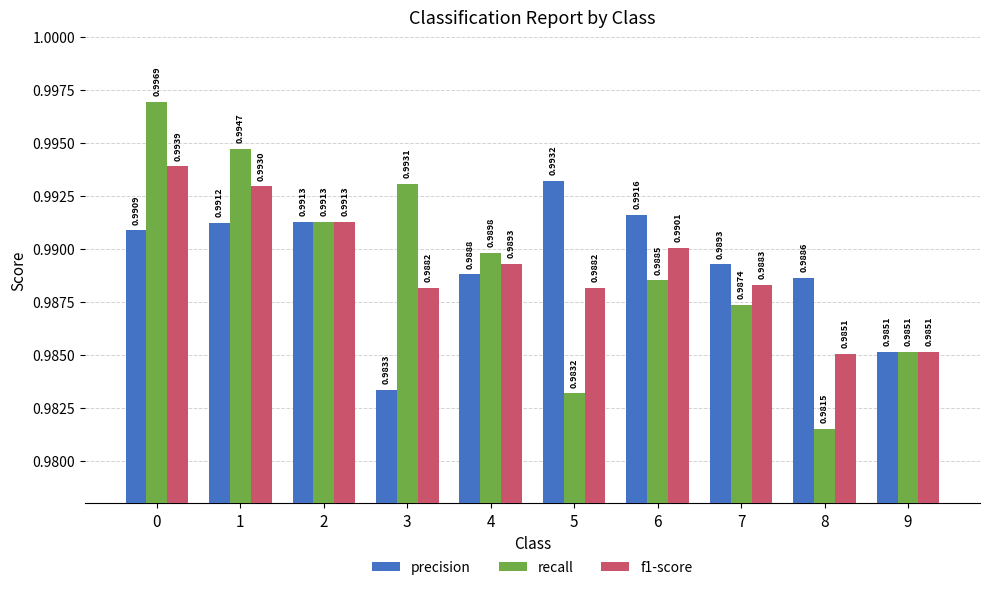

What are all the series names shown in the legend?

precision, recall, f1-score